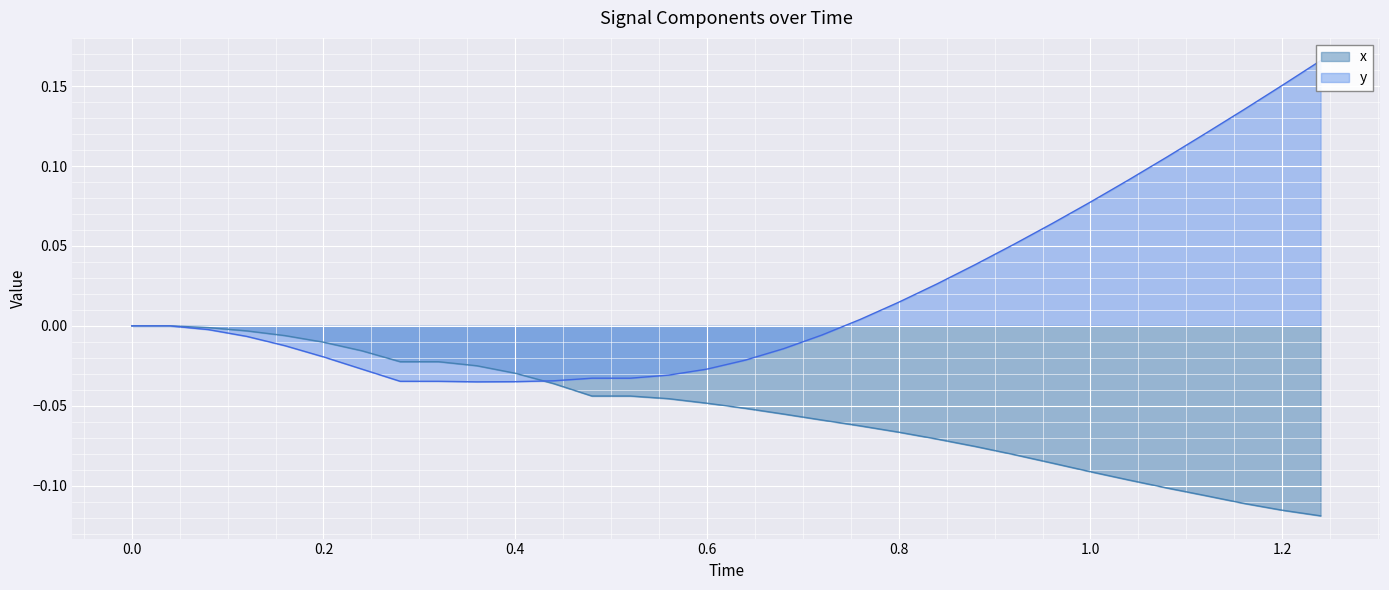

The x series shows -0.0 at 0.52. True or false?

False